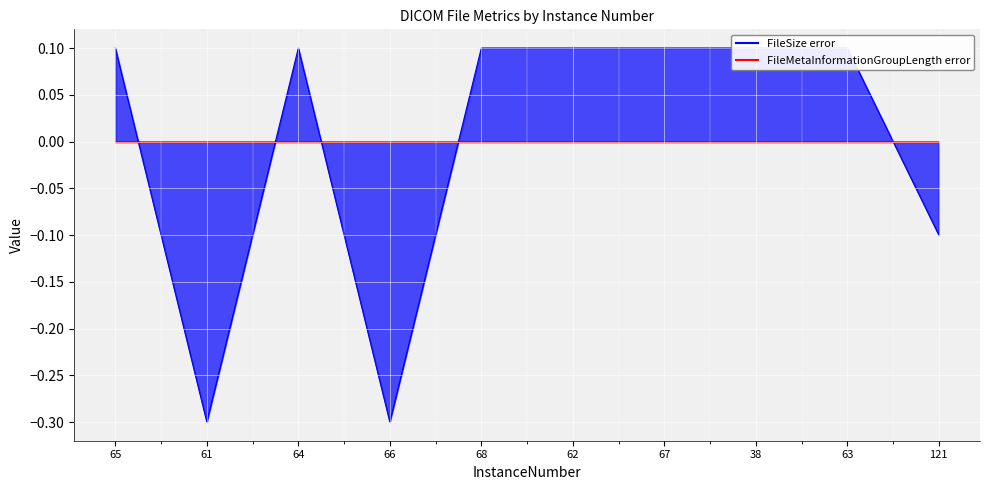

What is the label of the 6th point from the right?

68